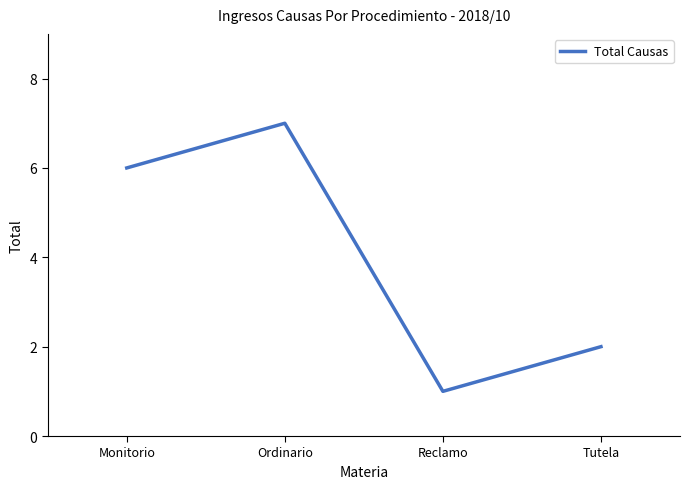

What is the sum of the values at Tutela and Ordinario?

9